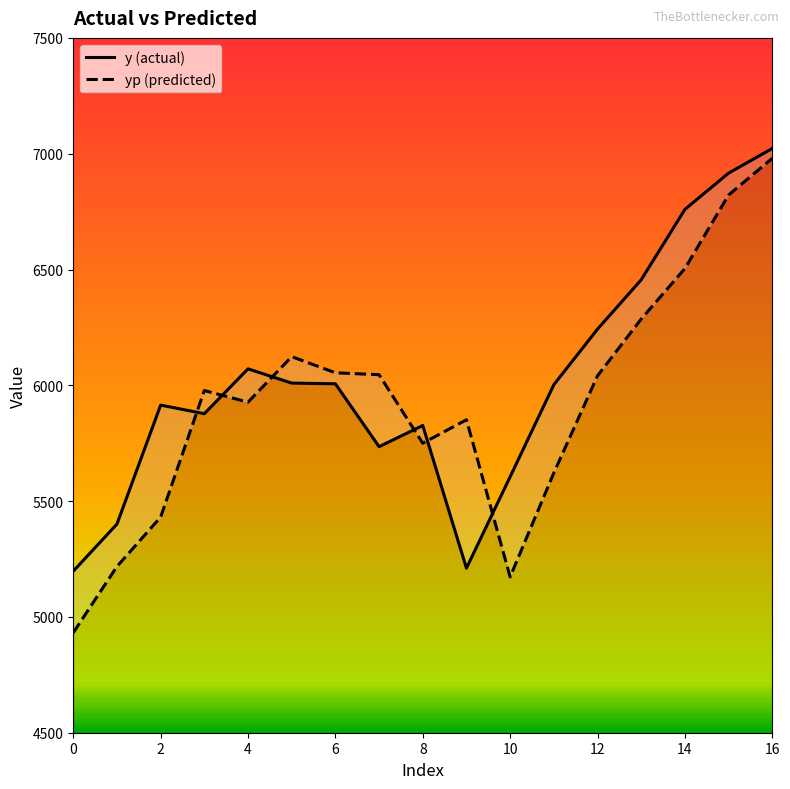

What is the difference between the maximum and minimum values in the yp (predicted) series?

2048.0